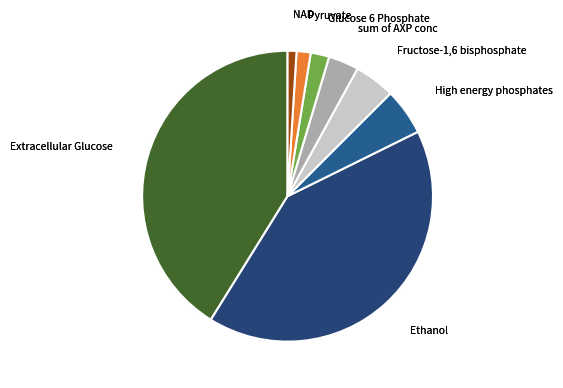

Count the number of slices in the pie.

8